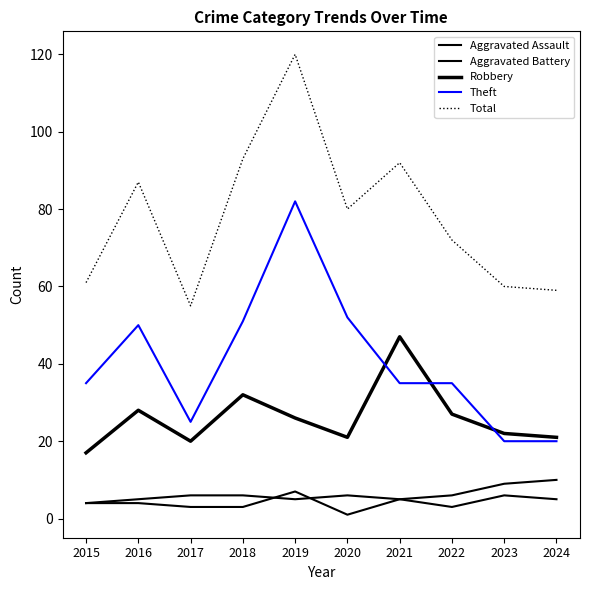

Which series has the largest total across all categories?

Total